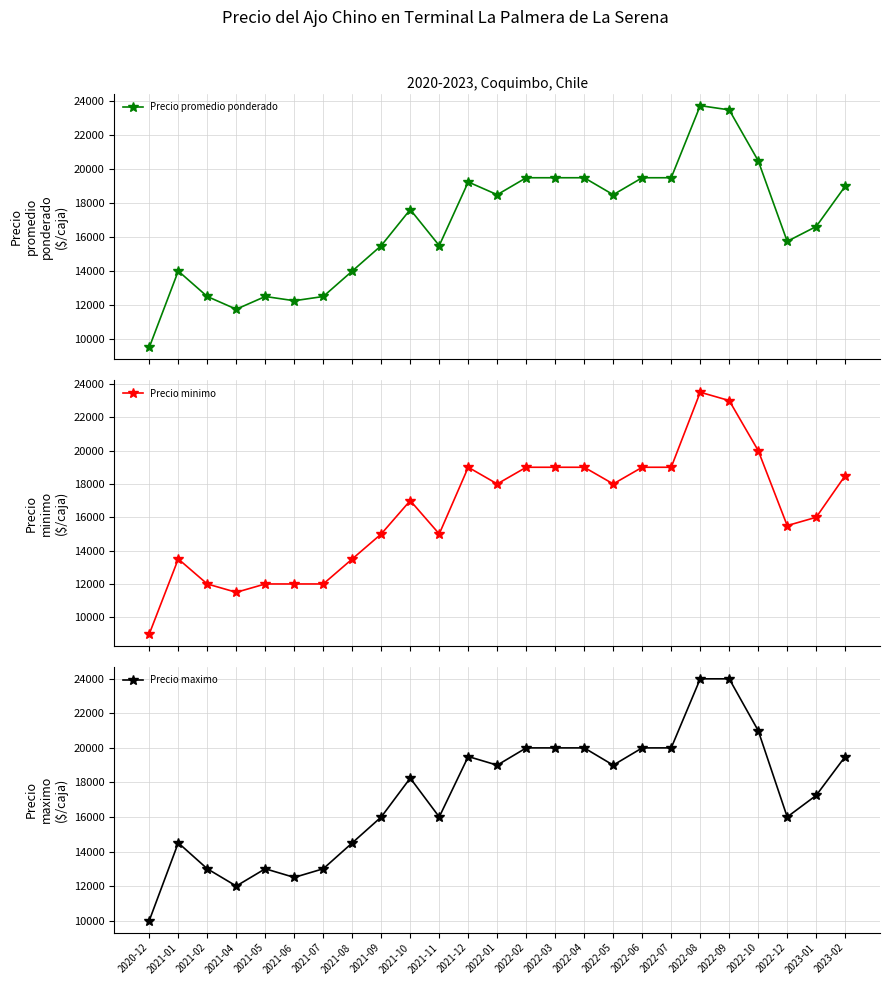

Reading right to left, extract all data points from this chart.

Precio promedio ponderado: 2023-02=19000	2023-01=16625	2022-12=15750	2022-10=20500	2022-09=23500	2022-08=23750	2022-07=19500	2022-06=19500	2022-05=18500	2022-04=19500	2022-03=19500	2022-02=19500	2022-01=18500	2021-12=19250	2021-11=15500	2021-10=17625	2021-09=15500	2021-08=14000	2021-07=12500	2021-06=12250	2021-05=12500	2021-04=11750	2021-02=12500	2021-01=14000	2020-12=9500
Precio minimo: 2023-02=18500	2023-01=16000	2022-12=15500	2022-10=20000	2022-09=23000	2022-08=23500	2022-07=19000	2022-06=19000	2022-05=18000	2022-04=19000	2022-03=19000	2022-02=19000	2022-01=18000	2021-12=19000	2021-11=15000	2021-10=17000	2021-09=15000	2021-08=13500	2021-07=12000	2021-06=12000	2021-05=12000	2021-04=11500	2021-02=12000	2021-01=13500	2020-12=9000
Precio maximo: 2023-02=19500	2023-01=17250	2022-12=16000	2022-10=21000	2022-09=24000	2022-08=24000	2022-07=20000	2022-06=20000	2022-05=19000	2022-04=20000	2022-03=20000	2022-02=20000	2022-01=19000	2021-12=19500	2021-11=16000	2021-10=18250	2021-09=16000	2021-08=14500	2021-07=13000	2021-06=12500	2021-05=13000	2021-04=12000	2021-02=13000	2021-01=14500	2020-12=10000